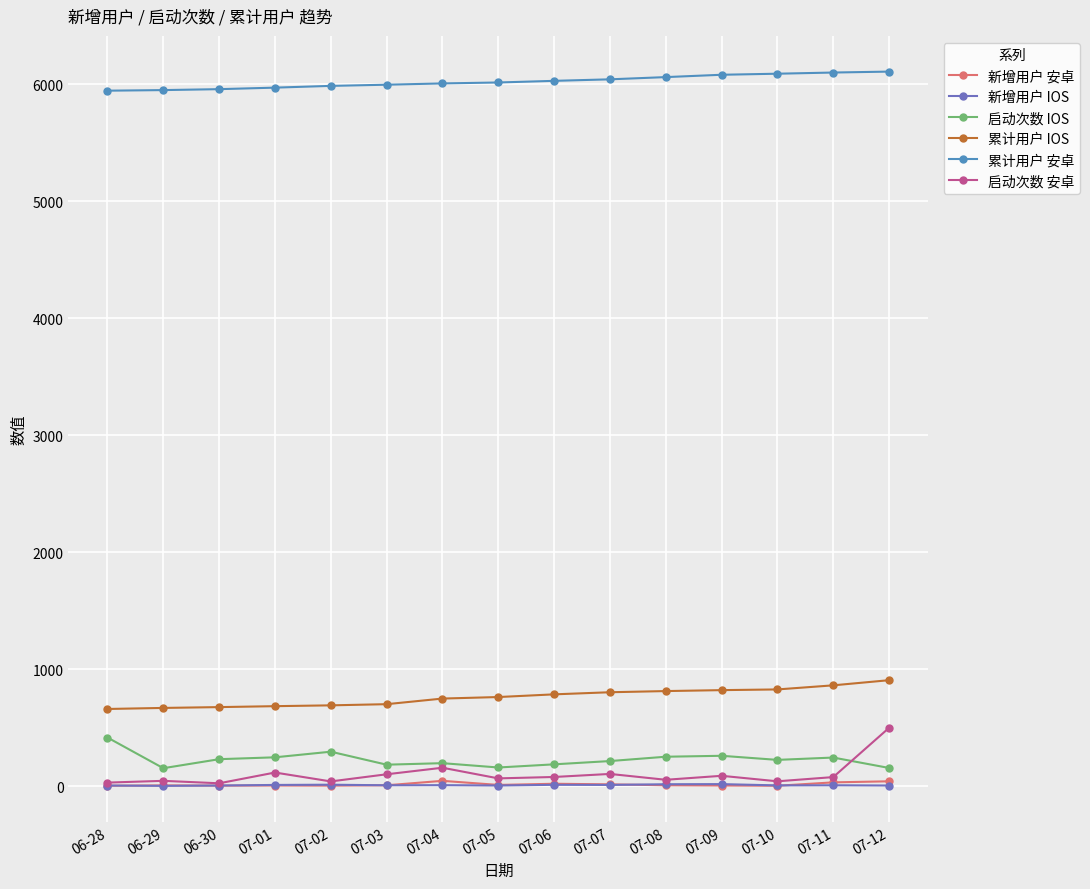

The 累计用户 IOS series shows 662 at 06-28. True or false?

True